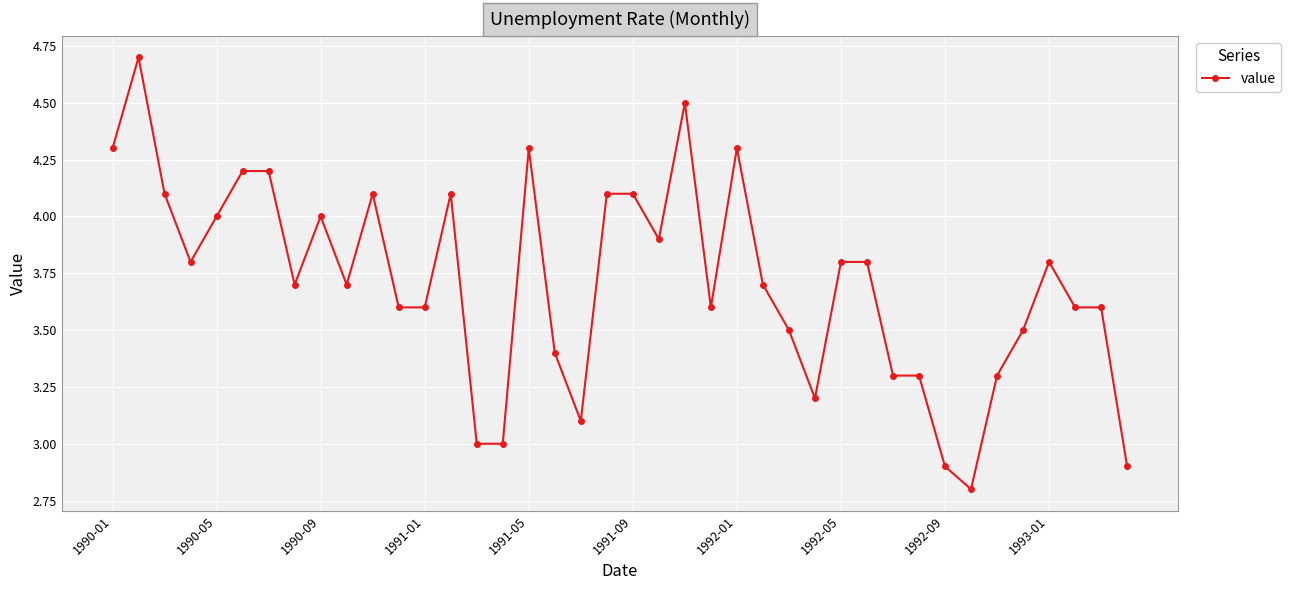

What is the minimum value shown in the chart?

2.8